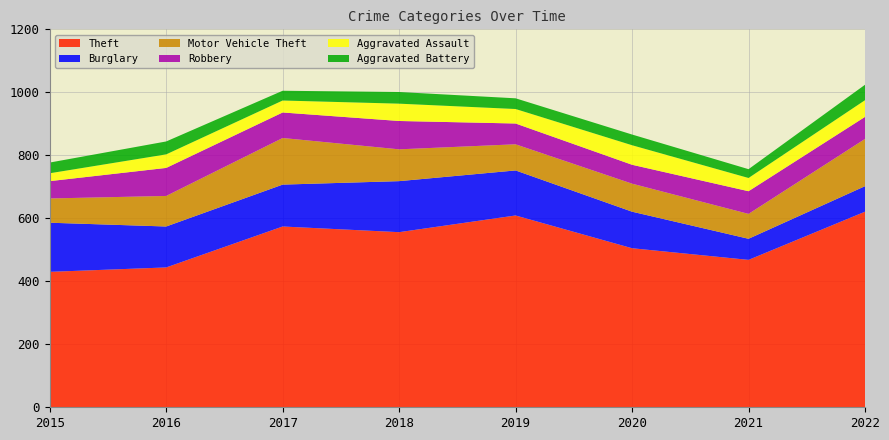

Reading left to right, list all the values displayed in this chart.

Theft: 430	444	574	556	609	505	468	621
Burglary: 156	130	133	162	143	116	67	81
Motor Vehicle Theft: 77	97	148	101	83	89	79	150
Robbery: 55	89	81	90	66	60	72	70
Aggravated Assault: 25	43	38	55	46	62	42	53
Aggravated Battery: 34	41	31	37	34	34	28	49